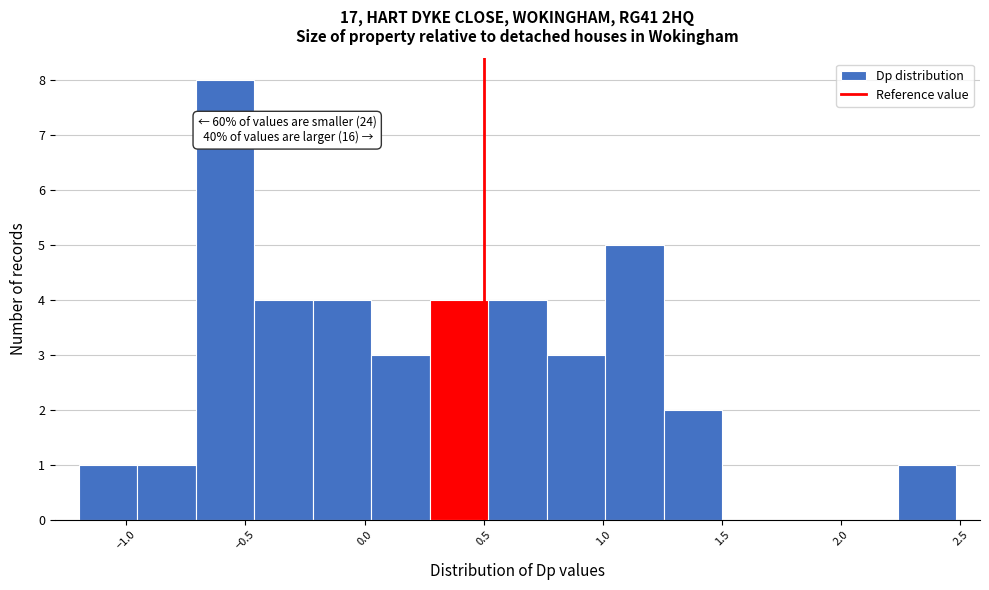

Which range on the x-axis has the tallest bar?

-0.70 to -0.45